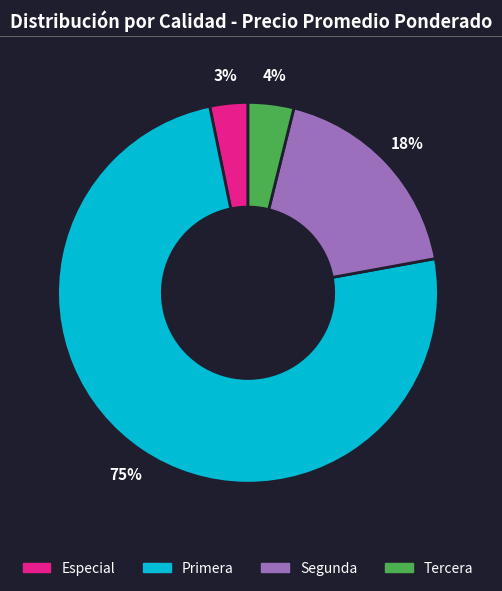

To the nearest percent, what is the average slice percentage?

25%